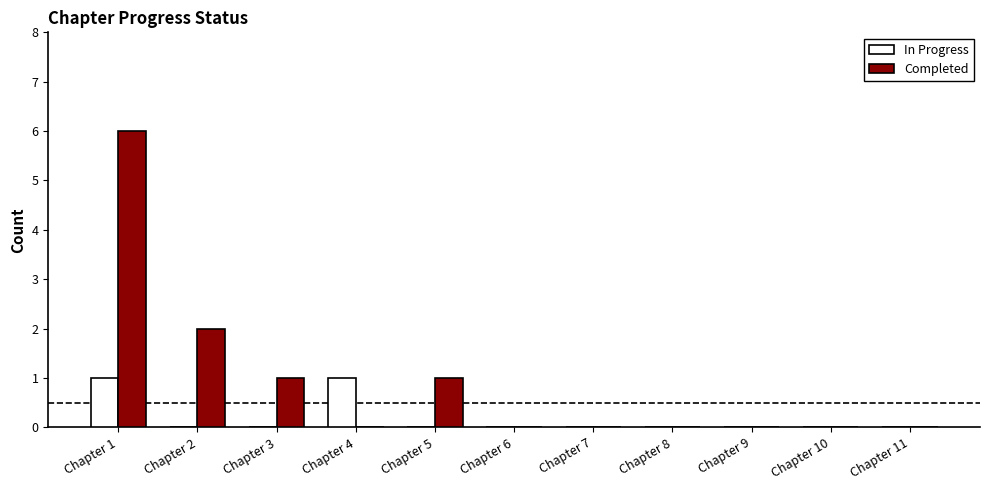

How many Completed values are between 0 and 1?

9